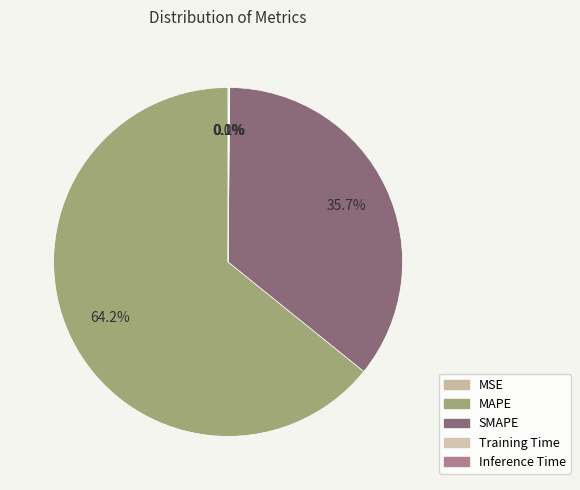

To the nearest percent, what is the average slice percentage?

20%